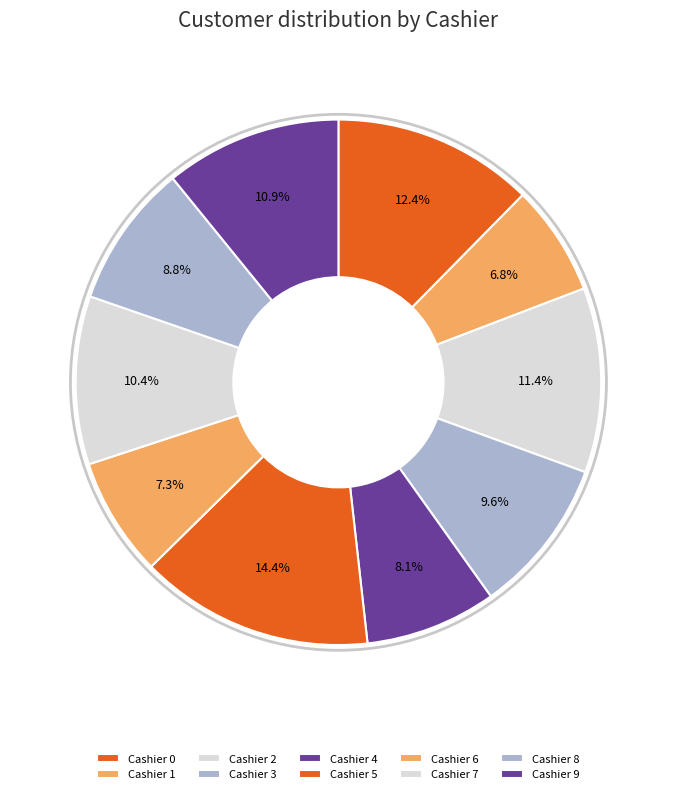

Rank the categories by value from highest to lowest.

Cashier 5, Cashier 0, Cashier 2, Cashier 9, Cashier 7, Cashier 3, Cashier 8, Cashier 4, Cashier 6, Cashier 1